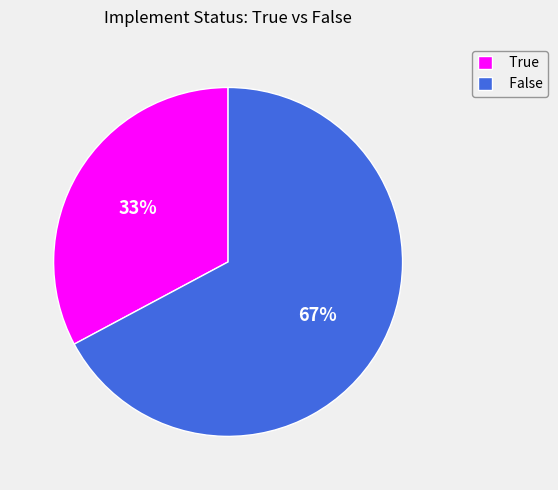

To the nearest percent, what is the difference between the largest and smallest slice percentages?

34%